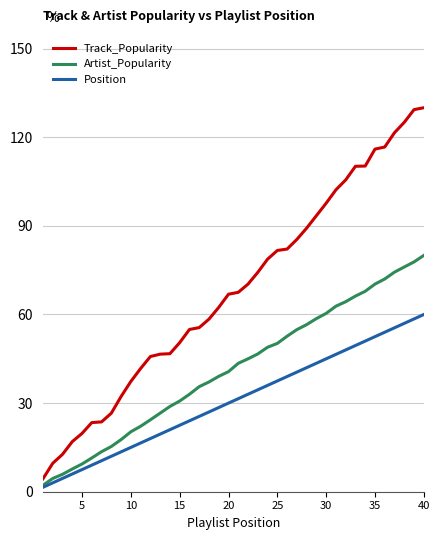

Which series has the widest spread of values?

Track_Popularity